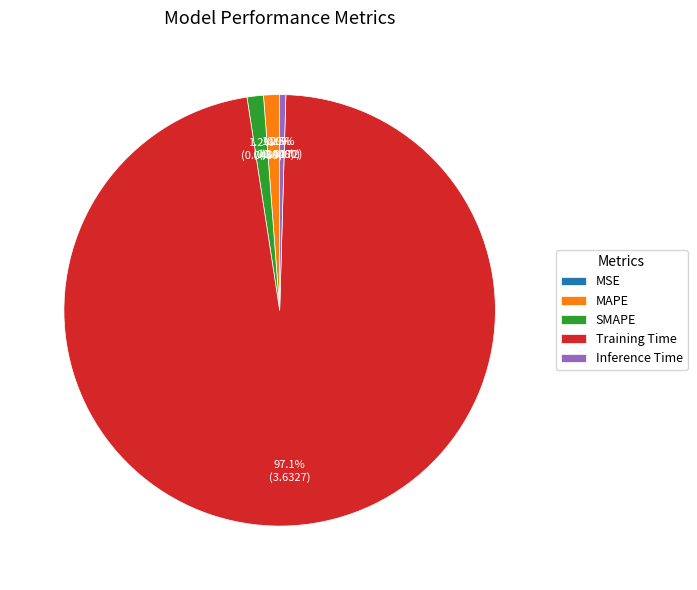

Combined, what portion of the pie is Inference Time and Training Time?

97.6%